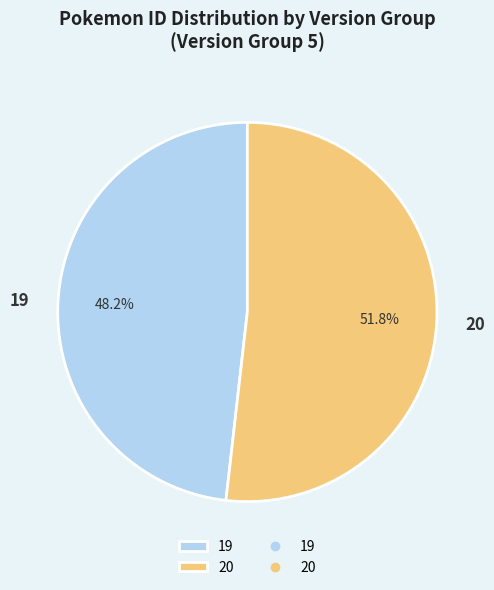

To the nearest percent, what is the difference between the largest and smallest slice percentages?

4%